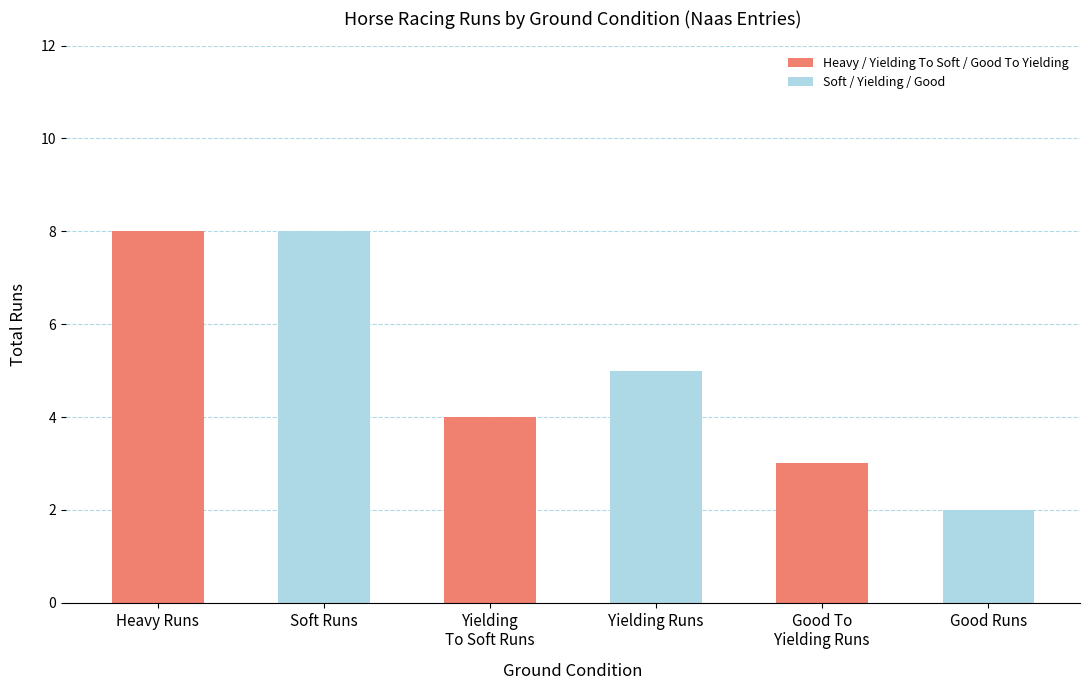

What position from the left is Yielding Runs?

4